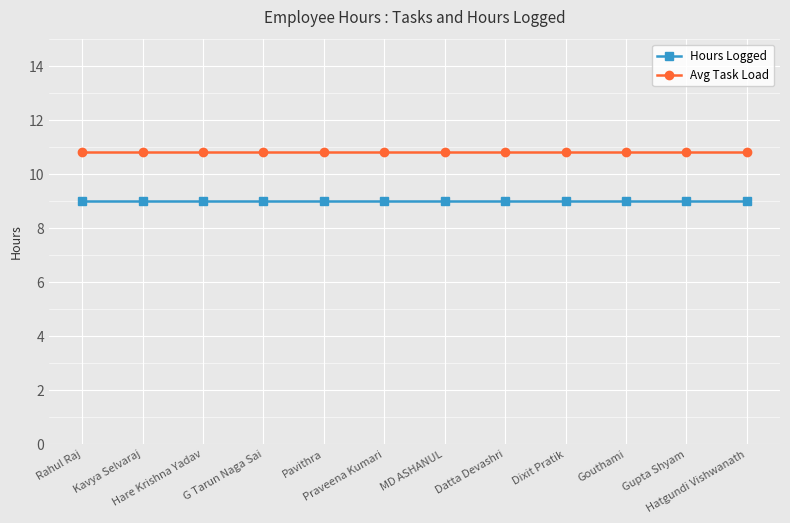

How many distinct data groups are displayed?

2